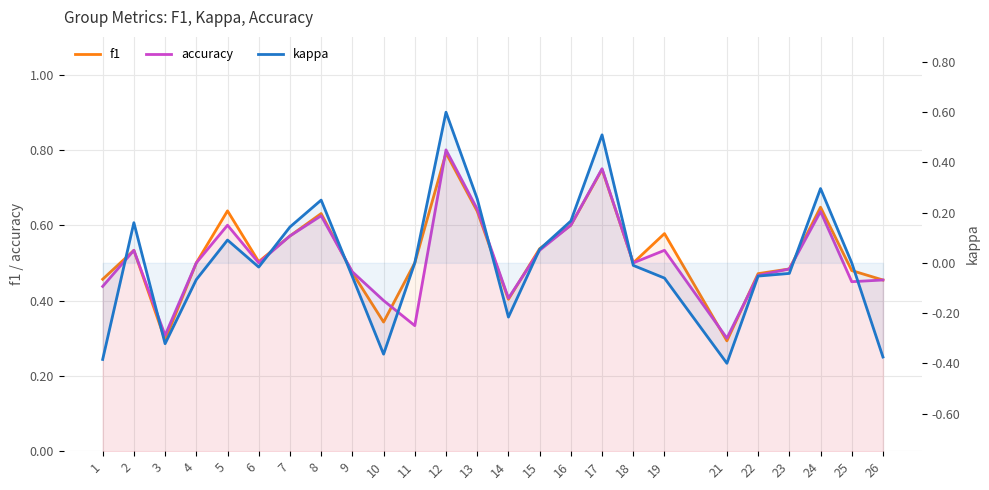

How many categories are shown in the chart?

25